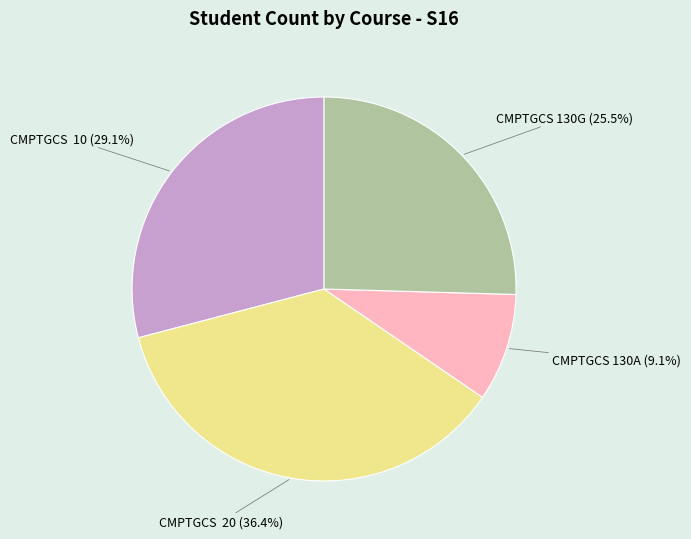

Is there a majority slice in this chart?

No